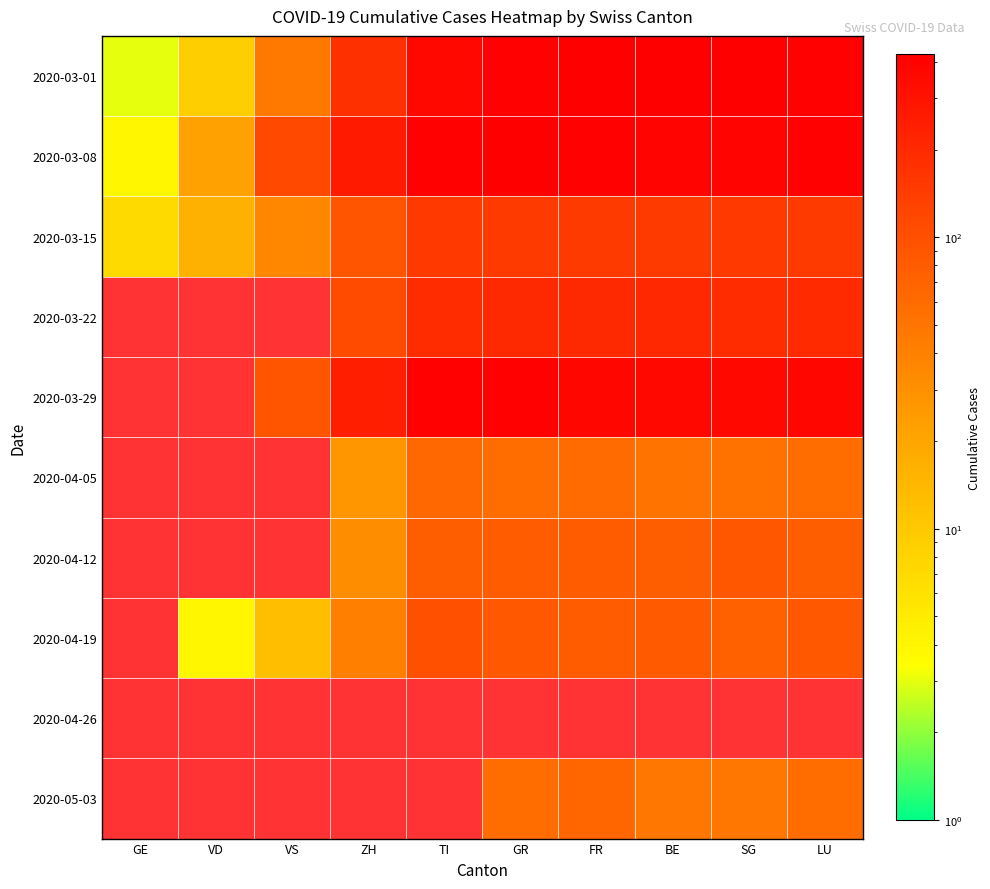

How many series are shown in this chart?

10